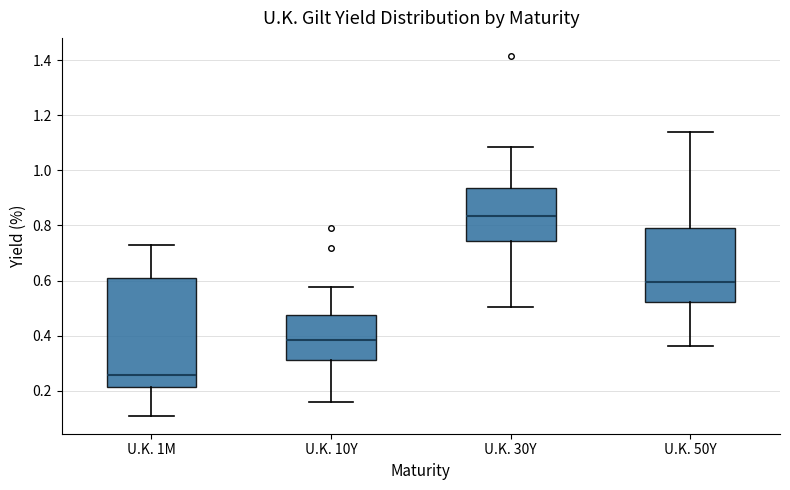

Where is the lower edge of the box for U.K. 1M on the y-axis? The values are not printed on the chart, so give them approximately, as read against the axis.

0.22